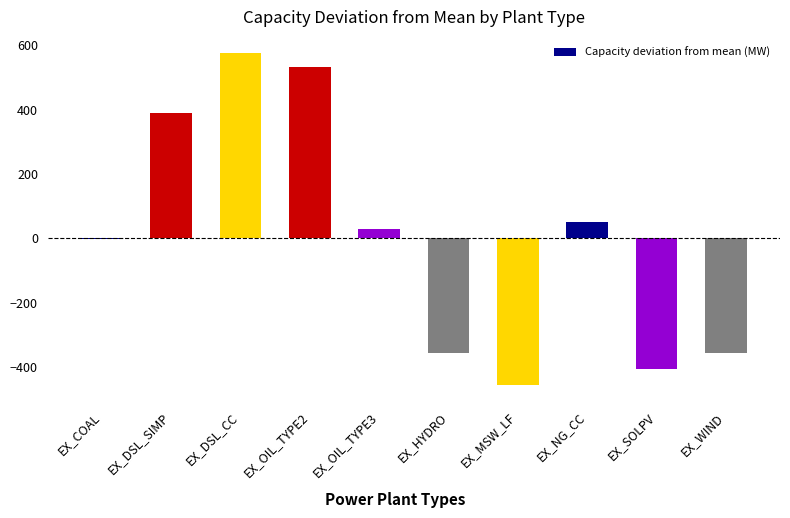

What is the change in value from EX_MSW_LF to EX_NG_CC?

+504.6